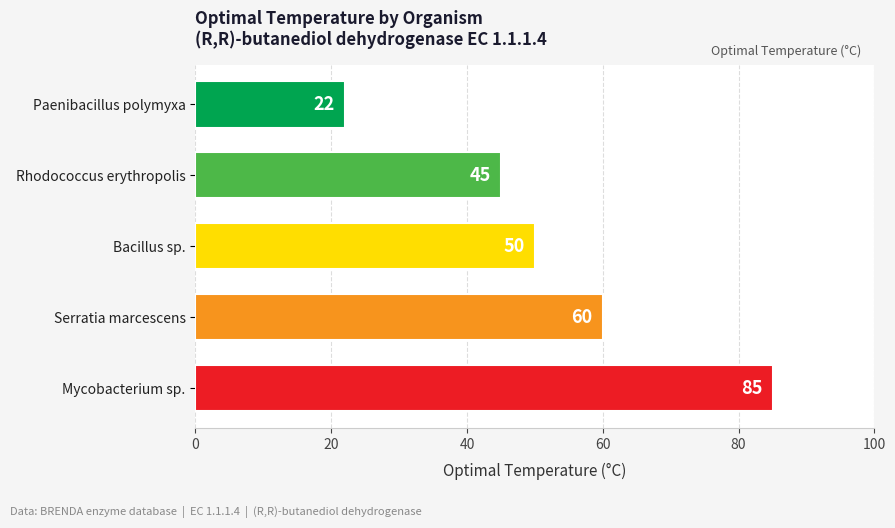

Where is the data nearest to the value 53?

Bacillus sp.